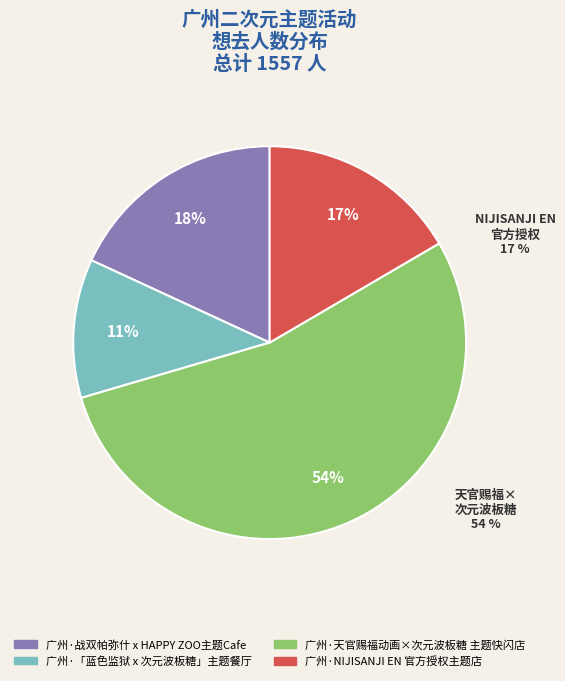

The 广州·NIJISANJI EN 官方授权主题店 slice represents 29% of the pie. True or false?

False